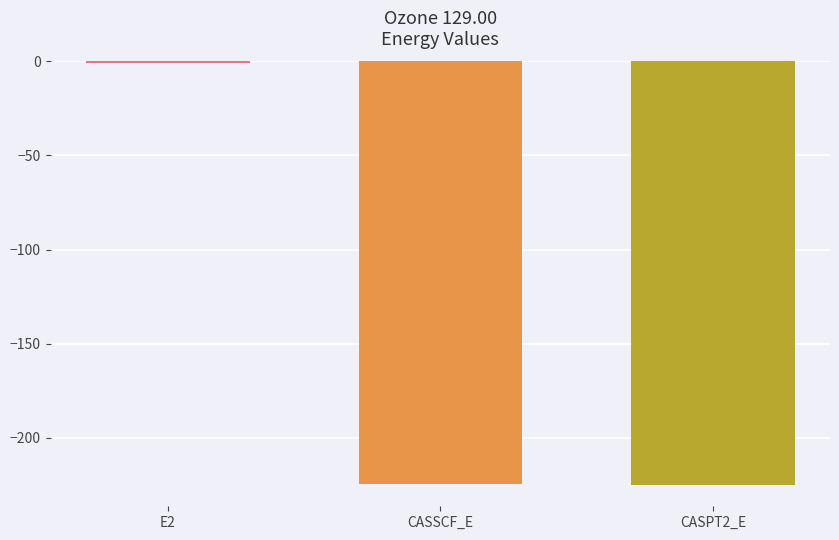

What is the sum of all values?

-450.6